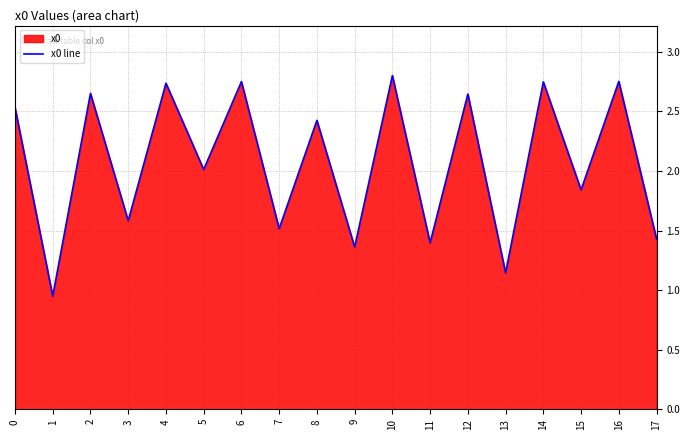

Where is the data nearest to the value 1?

1